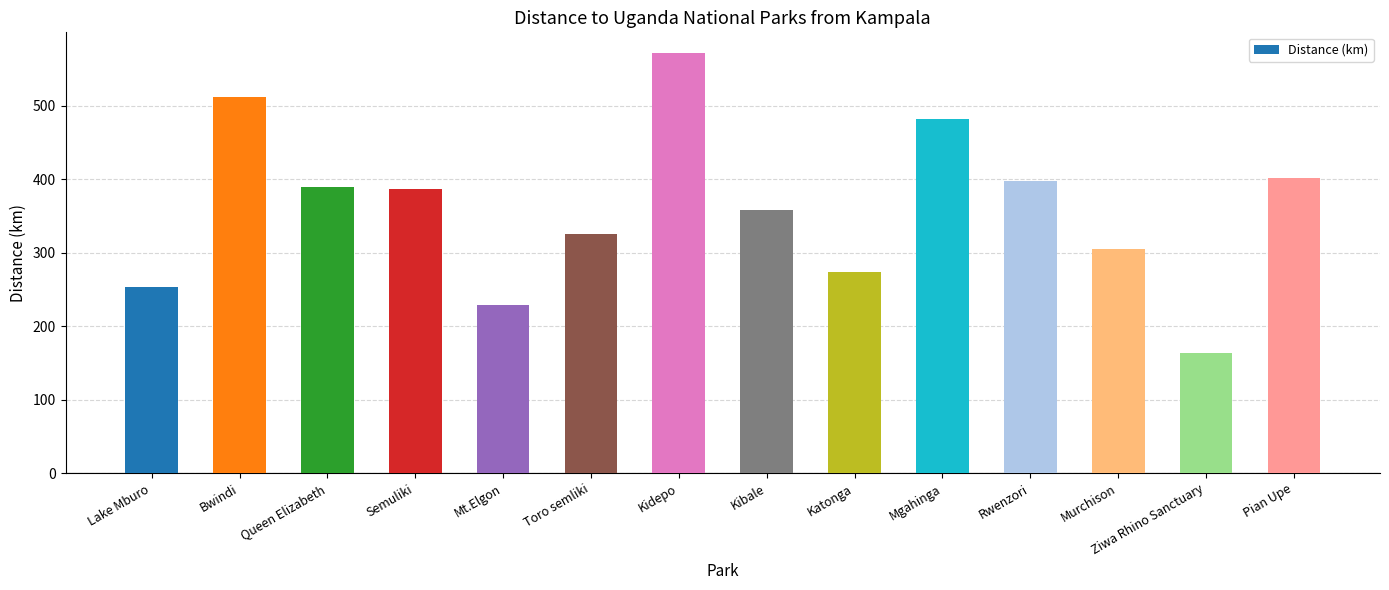

The chart shows a value of 389 at Queen Elizabeth. True or false?

True